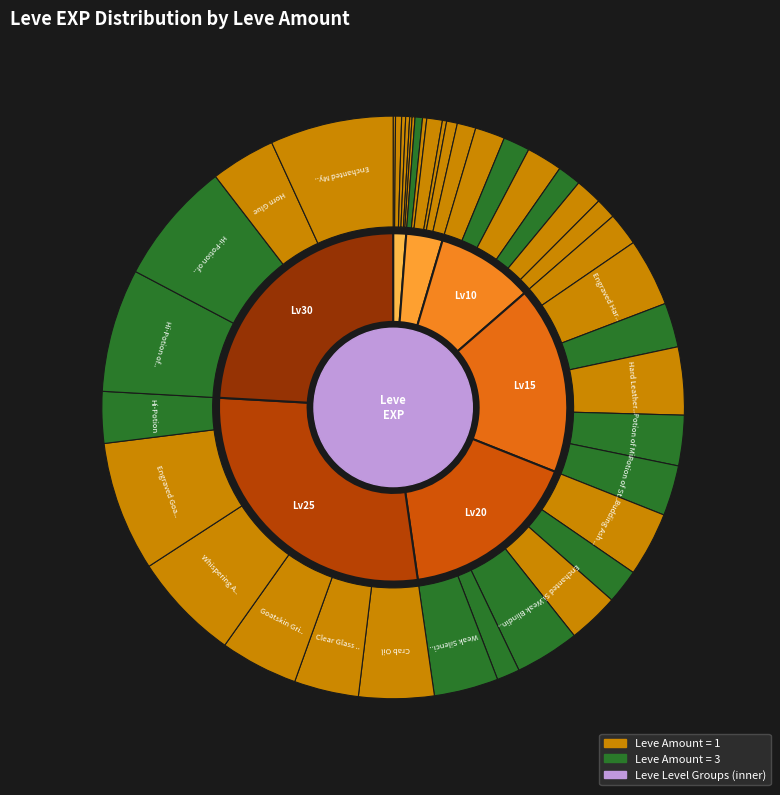

How much of the chart is everything except 1?

93.2%